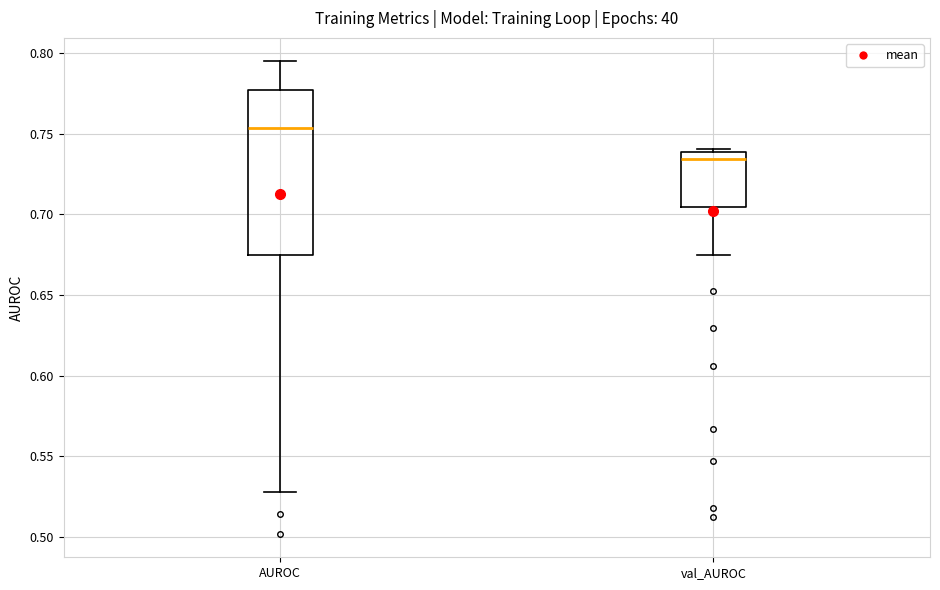

Reading left to right, read every box against the y-axis: the position of its median line, the range the box covers, and the ends of its whiskers. The values are not printed on the chart, so give them approximately, as read against the axis.

AUROC: median 0.755, box 0.675 to 0.775, whiskers 0.530 to 0.795
val_AUROC: median 0.735, box 0.705 to 0.740, whiskers 0.675 to 0.740 (just above the box's upper edge)